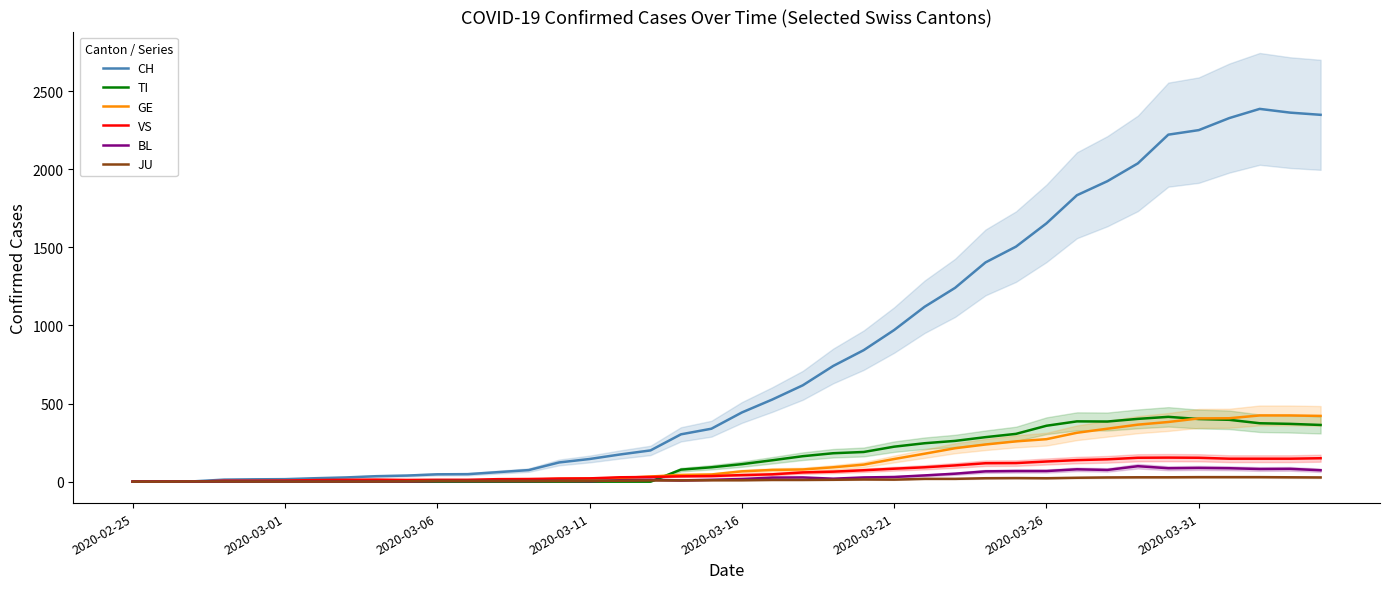

What is the sum of the BL values at 29 and 20?

85